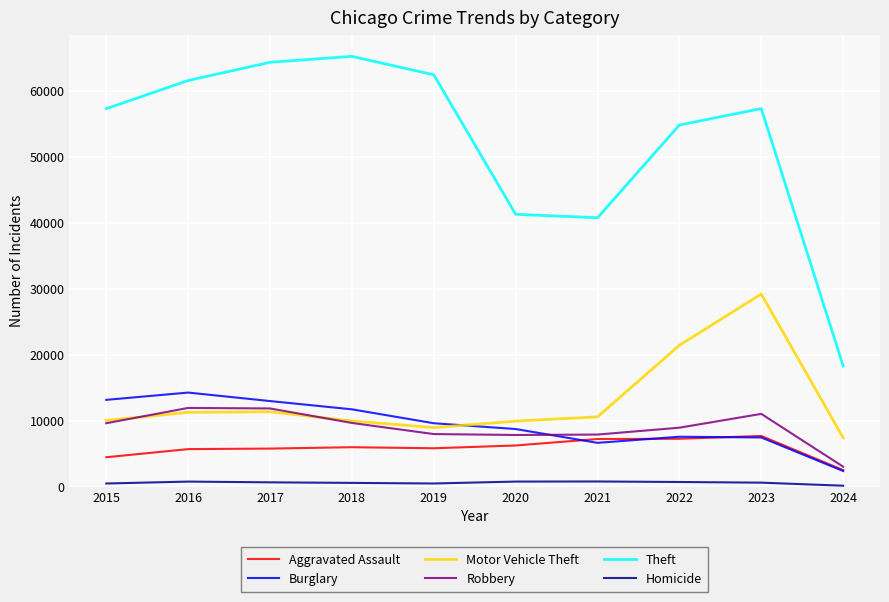

True or false: Motor Vehicle Theft and Theft intersect in this chart.

False